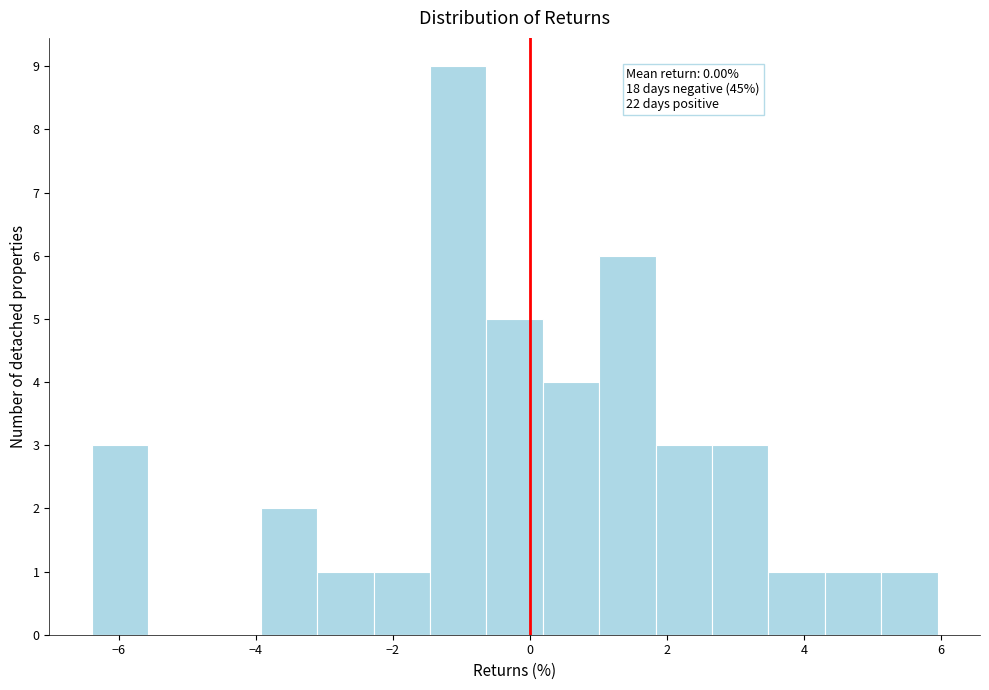

Which range on the x-axis has the tallest bar?

-1.4 to -0.6